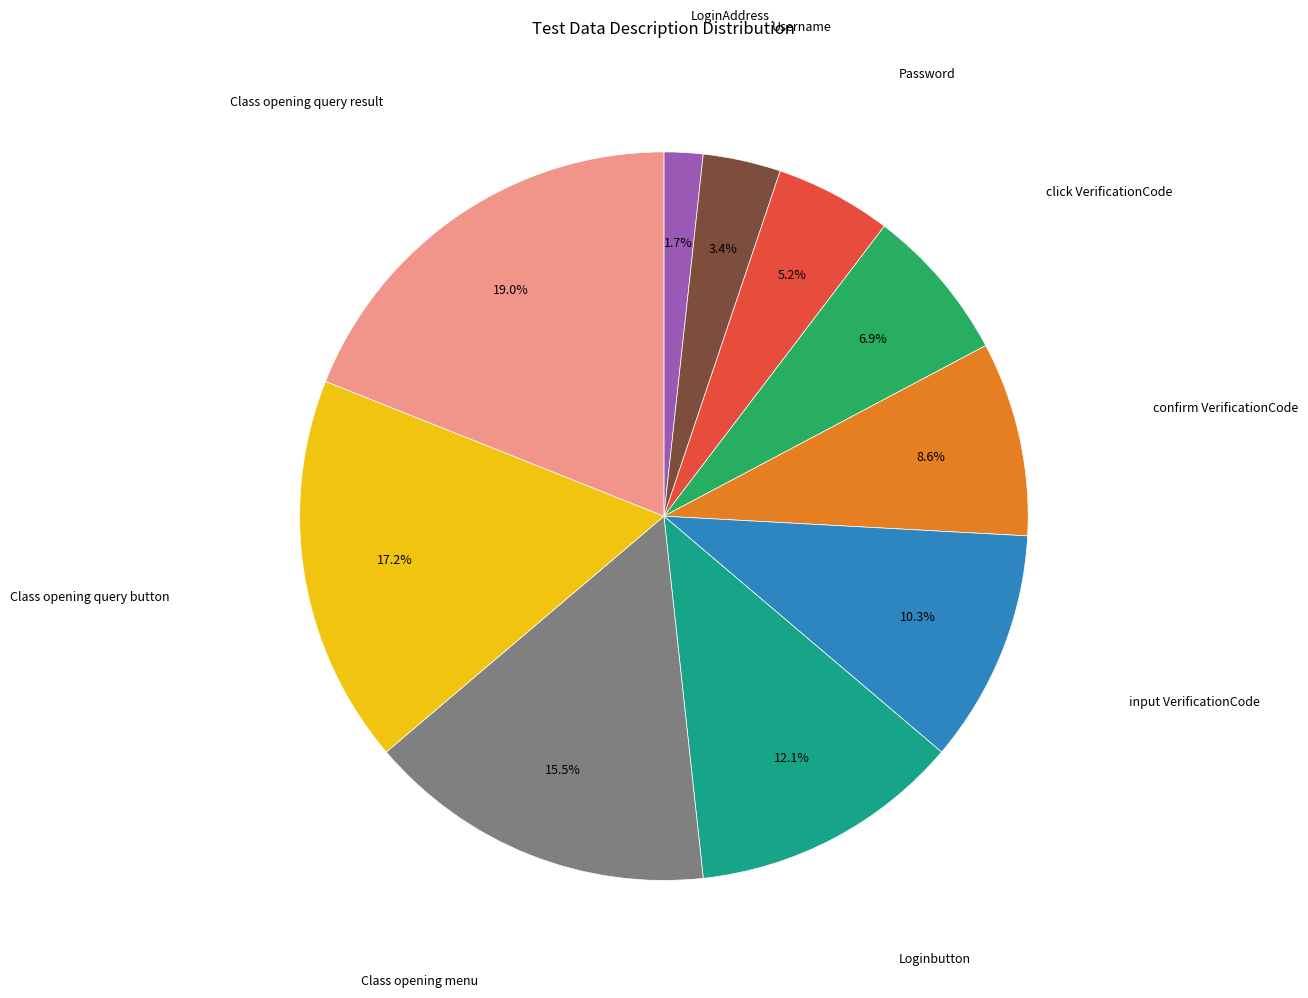

Is there any slice that represents more than half of the pie?

No